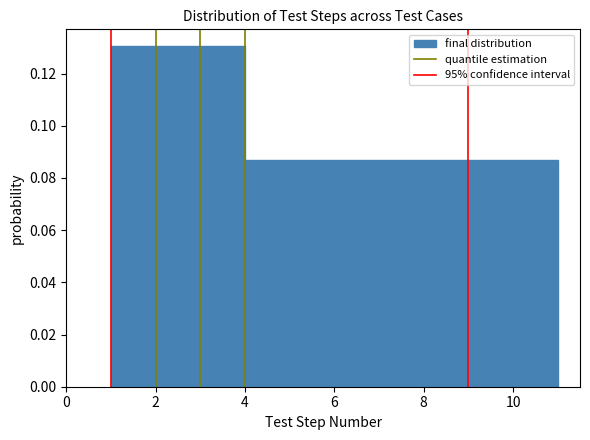

Reading left to right, transcribe this chart: for each bar, give the range it covers on the x-axis and its height. The values are not printed on the chart, so give them approximately, as read against the axis.

1 to 2: 0.130
2 to 3: 0.130
3 to 4: 0.130
4 to 5: 0.086
5 to 6: 0.086
6 to 7: 0.086
7 to 8: 0.086
8 to 9: 0.086
9 to 10: 0.086
10 to 11: 0.086